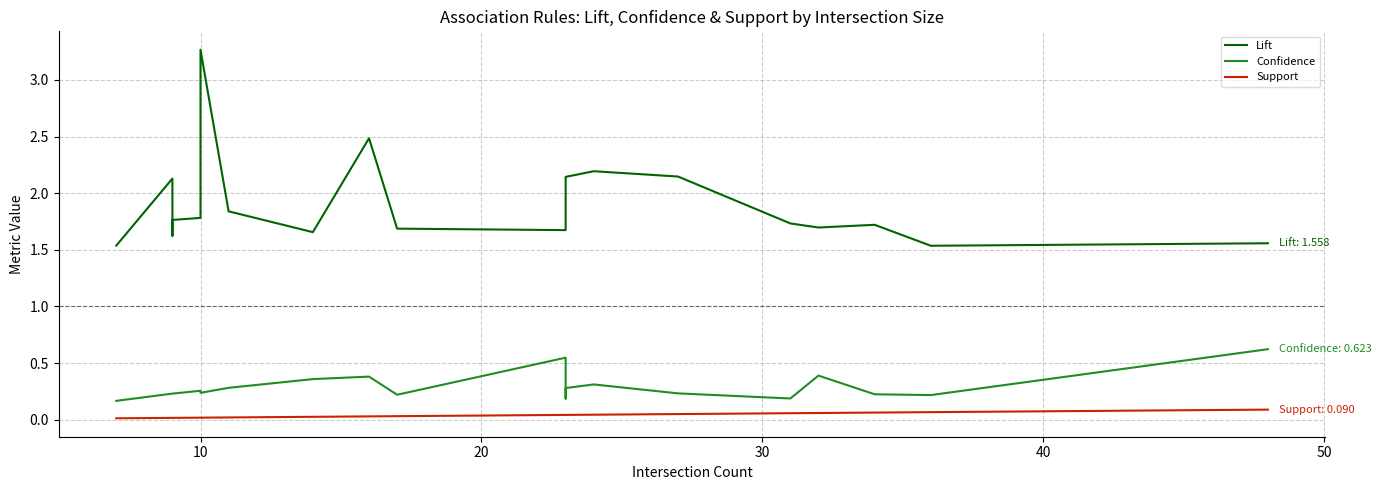

Is it true that Lift equals 1.0 at 10?

False